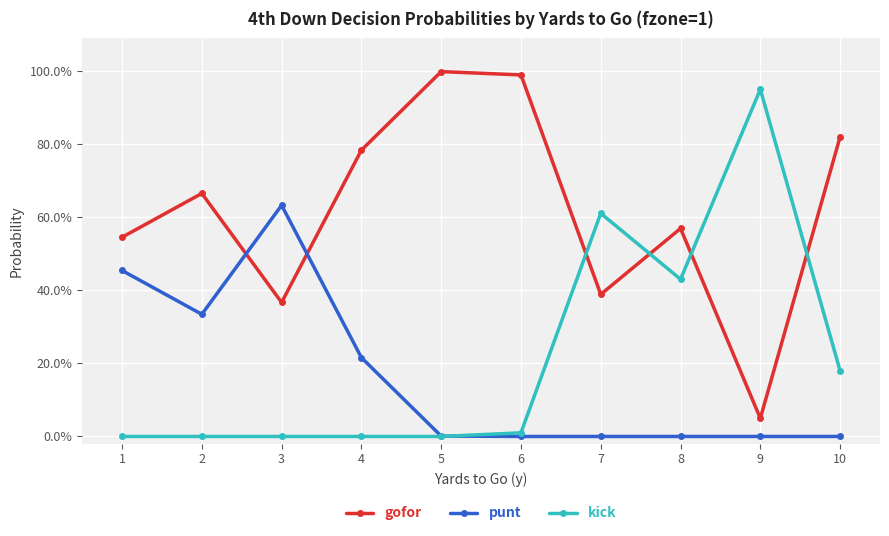

In punt, how many points are higher than both neighbors (excluding endpoints)?

1